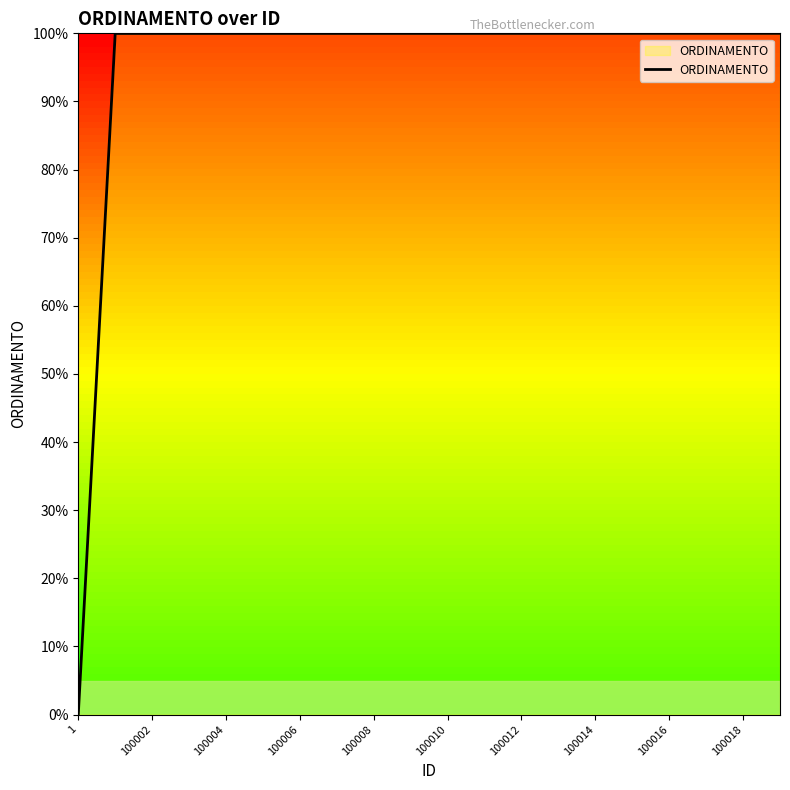

What is the difference between the maximum and minimum values?

100.0